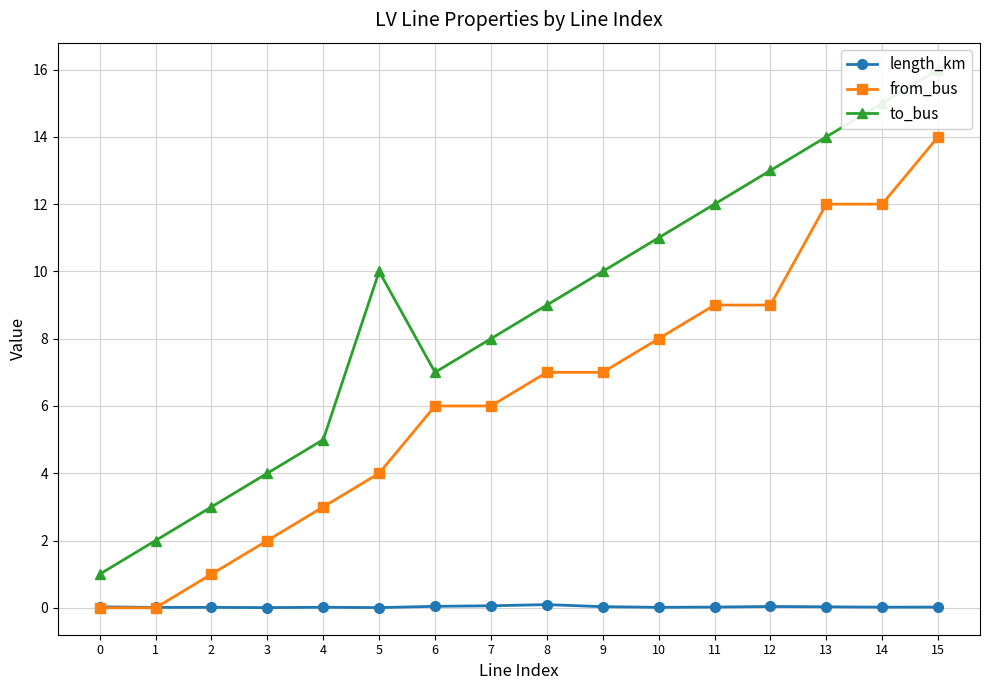

Is this an area chart (filled region under the line)?

No